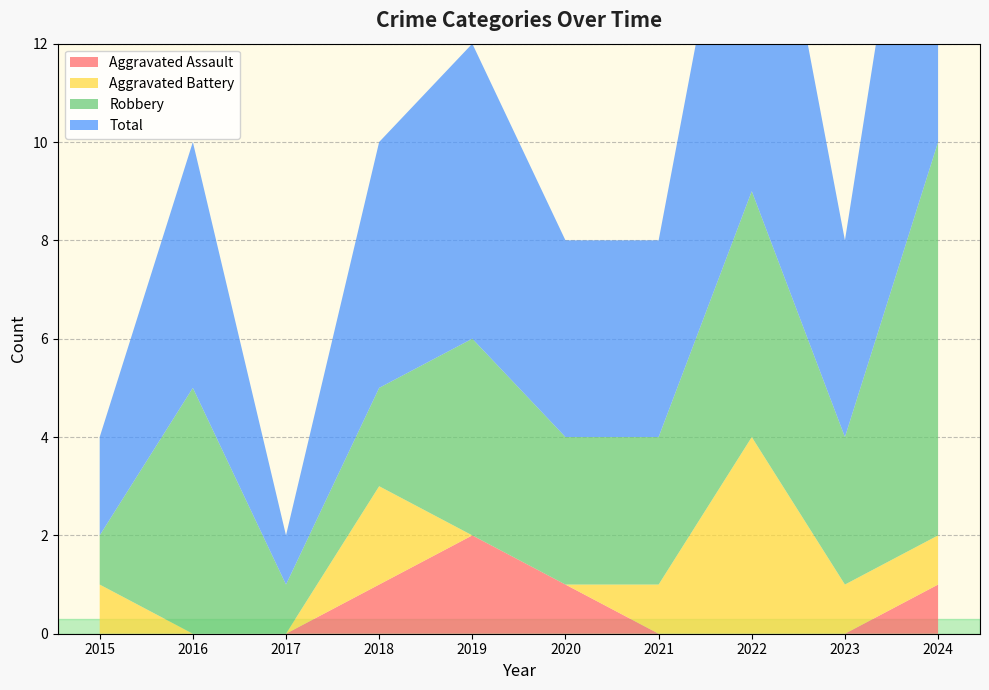

Reading left to right, list all the values displayed in this chart.

Aggravated Assault: 2015=0	2016=0	2017=0	2018=1	2019=2	2020=1	2021=0	2022=0	2023=0	2024=1
Aggravated Battery: 2015=1	2016=0	2017=0	2018=2	2019=0	2020=0	2021=1	2022=4	2023=1	2024=1
Robbery: 2015=1	2016=5	2017=1	2018=2	2019=4	2020=3	2021=3	2022=5	2023=3	2024=8
Total: 2015=2	2016=5	2017=1	2018=5	2019=6	2020=4	2021=4	2022=9	2023=4	2024=10